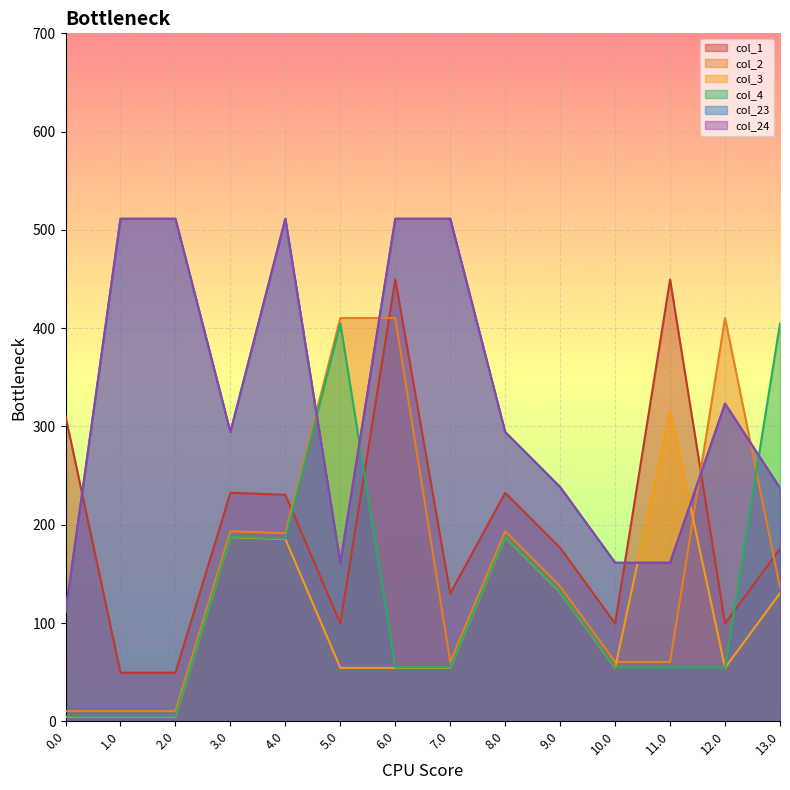

How many intersections are there between col_24 and col_1?

3